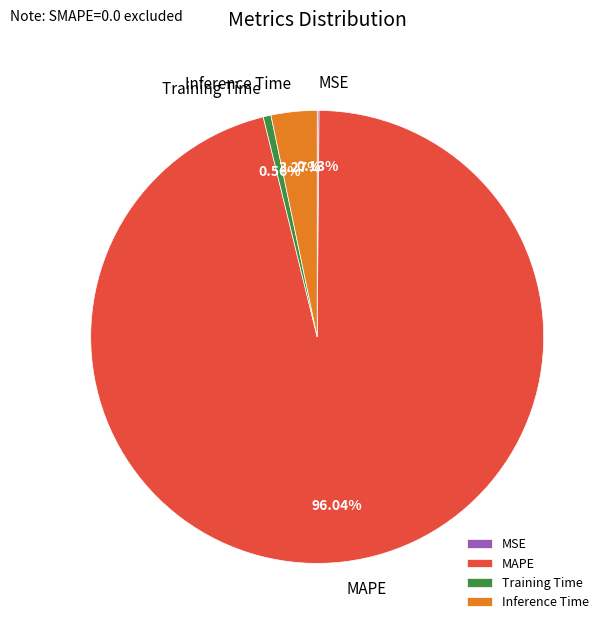

What percentage do Inference Time and Training Time together represent?

3.8%